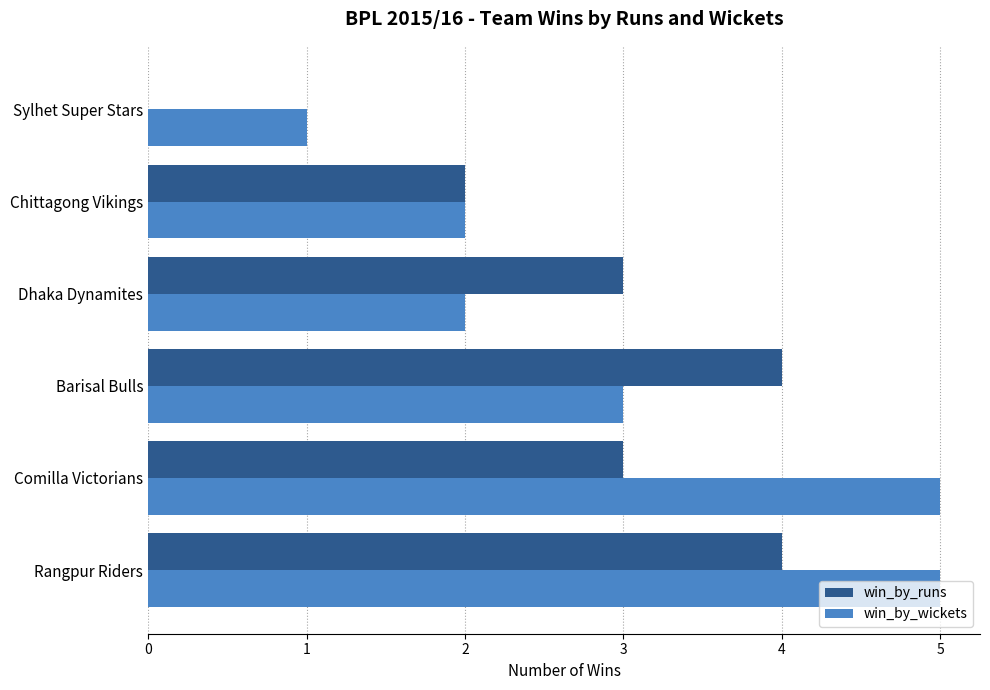

Between Comilla Victorians and Sylhet Super Stars, which series saw the biggest shift?

win_by_wickets